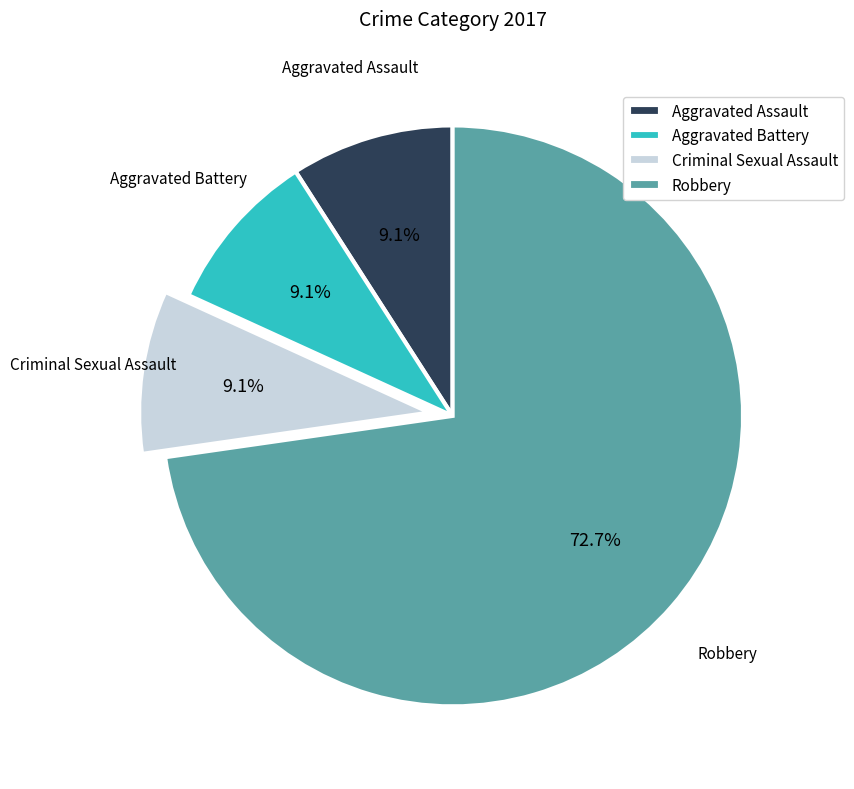

Between Criminal Sexual Assault and Robbery, which is larger?

Robbery